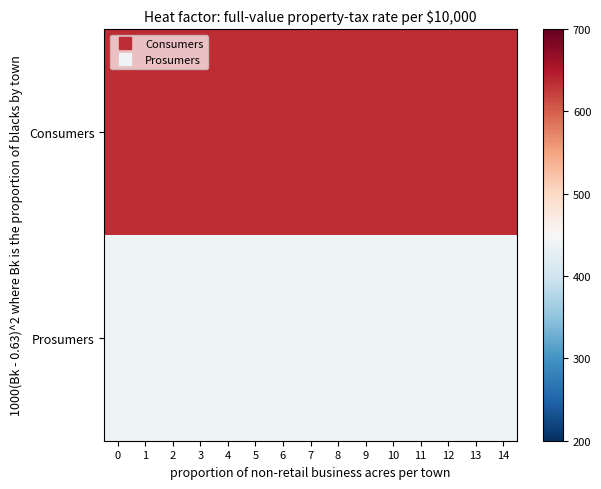

Which series has the largest range (max minus min)?

Consumers